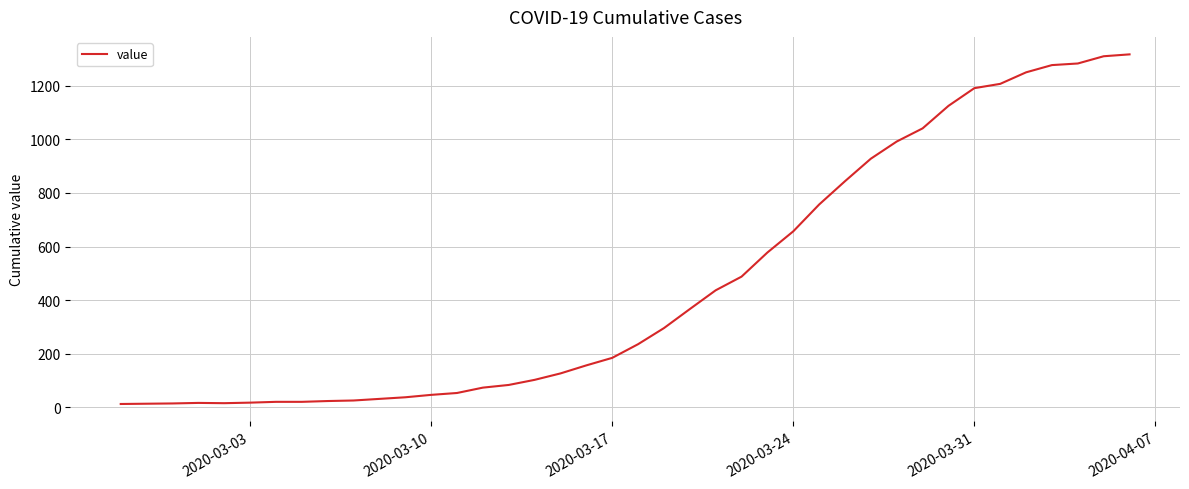

Is it true that the value at 2020-03-24 is 657?

True